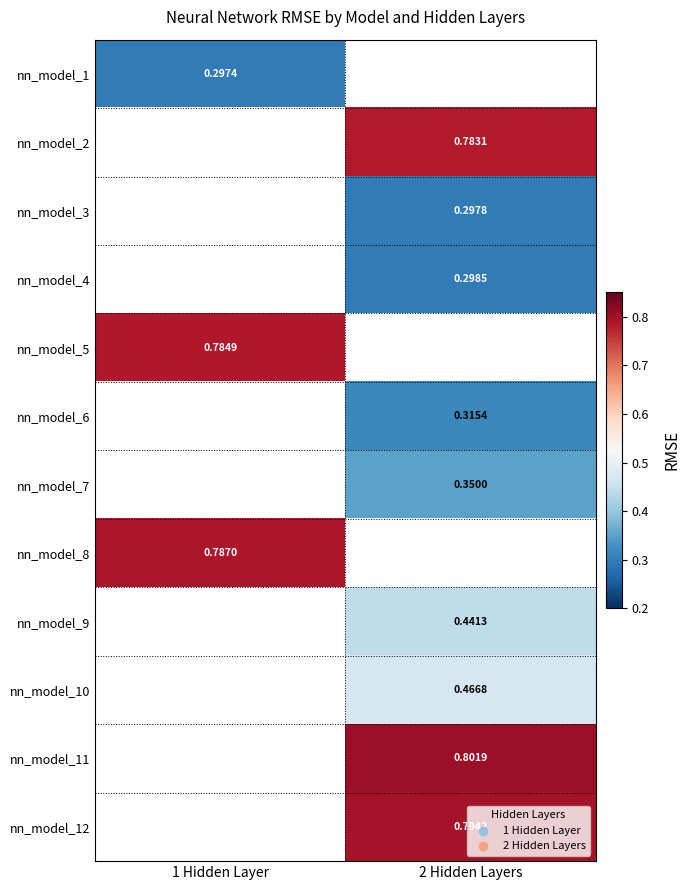

At which category does the chart reach its peak across all series?

2 Hidden Layers